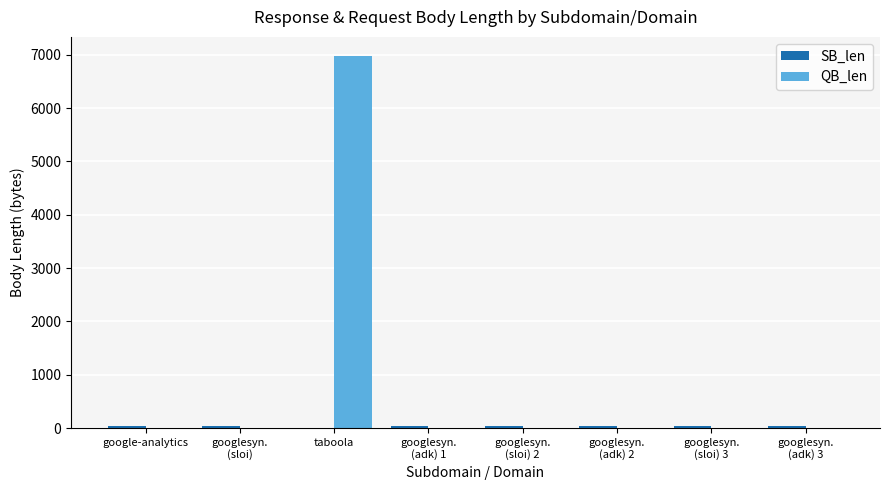

What is the sum of all QB_len values?

6985